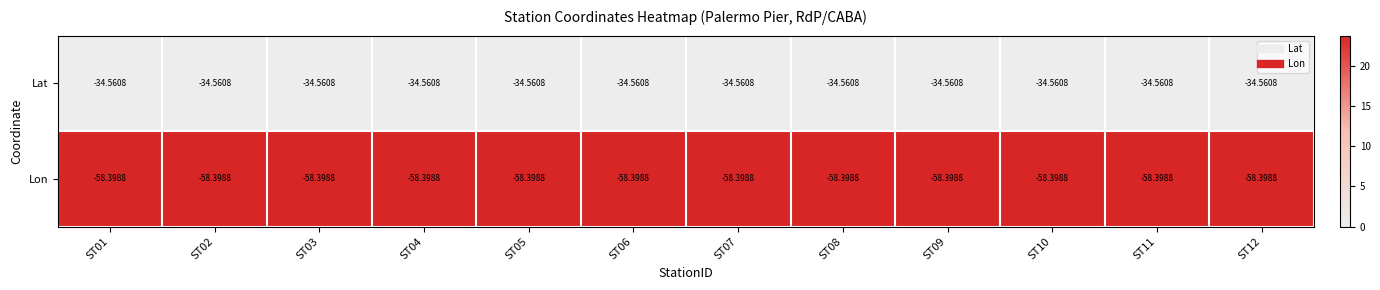

Which series has the largest total across all categories?

Lat